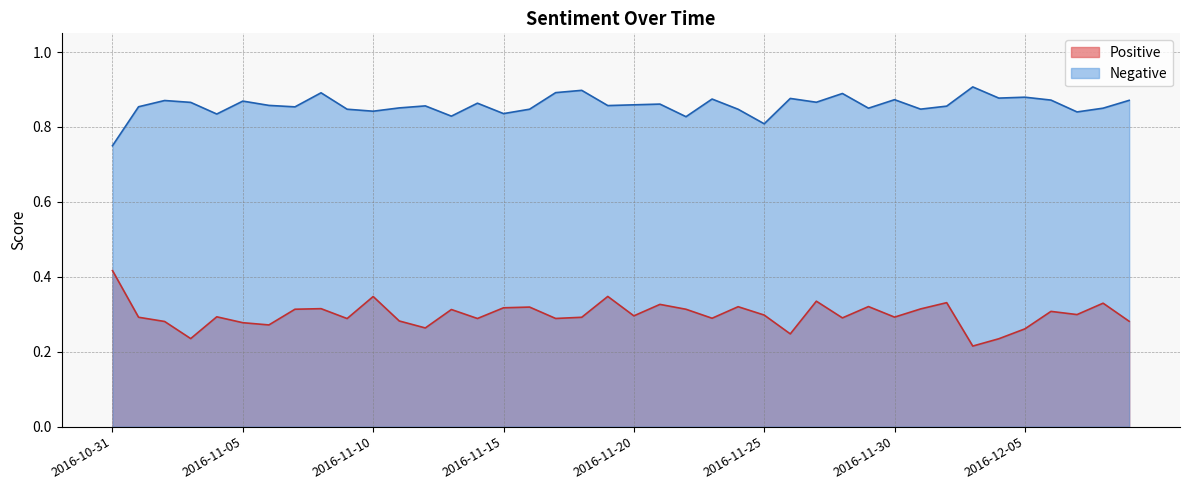

What are all the series names shown in the legend?

Positive, Negative